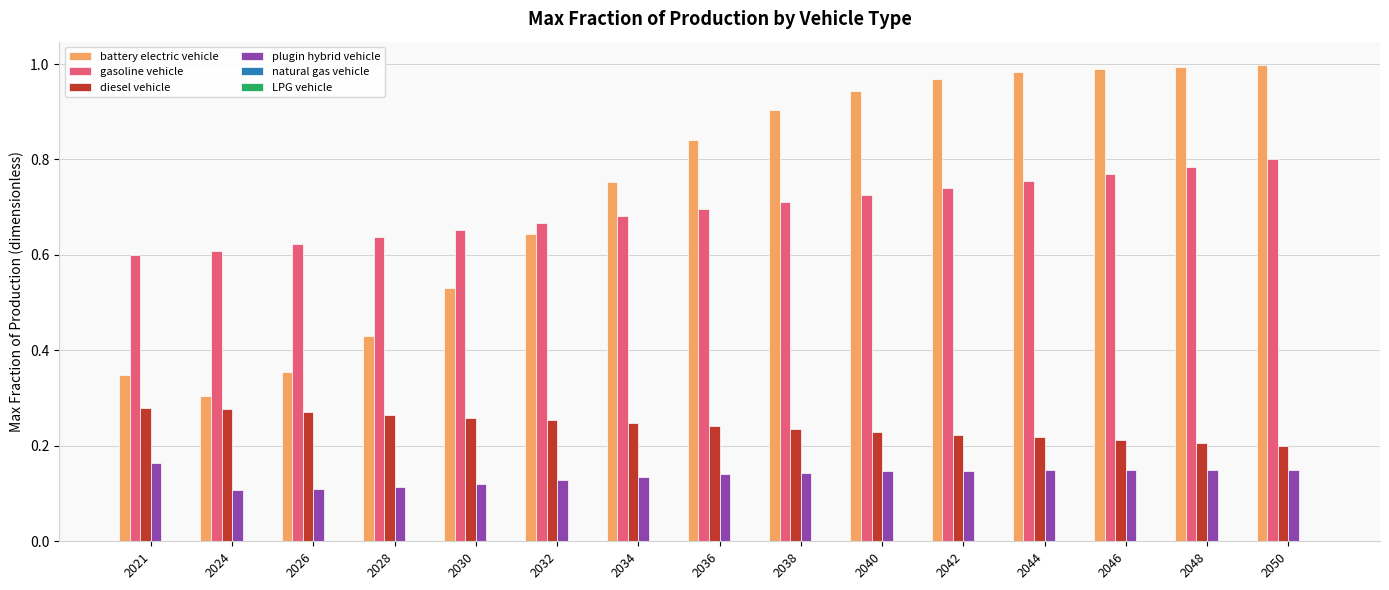

The battery electric vehicle series shows 0.9 at 2038. True or false?

True